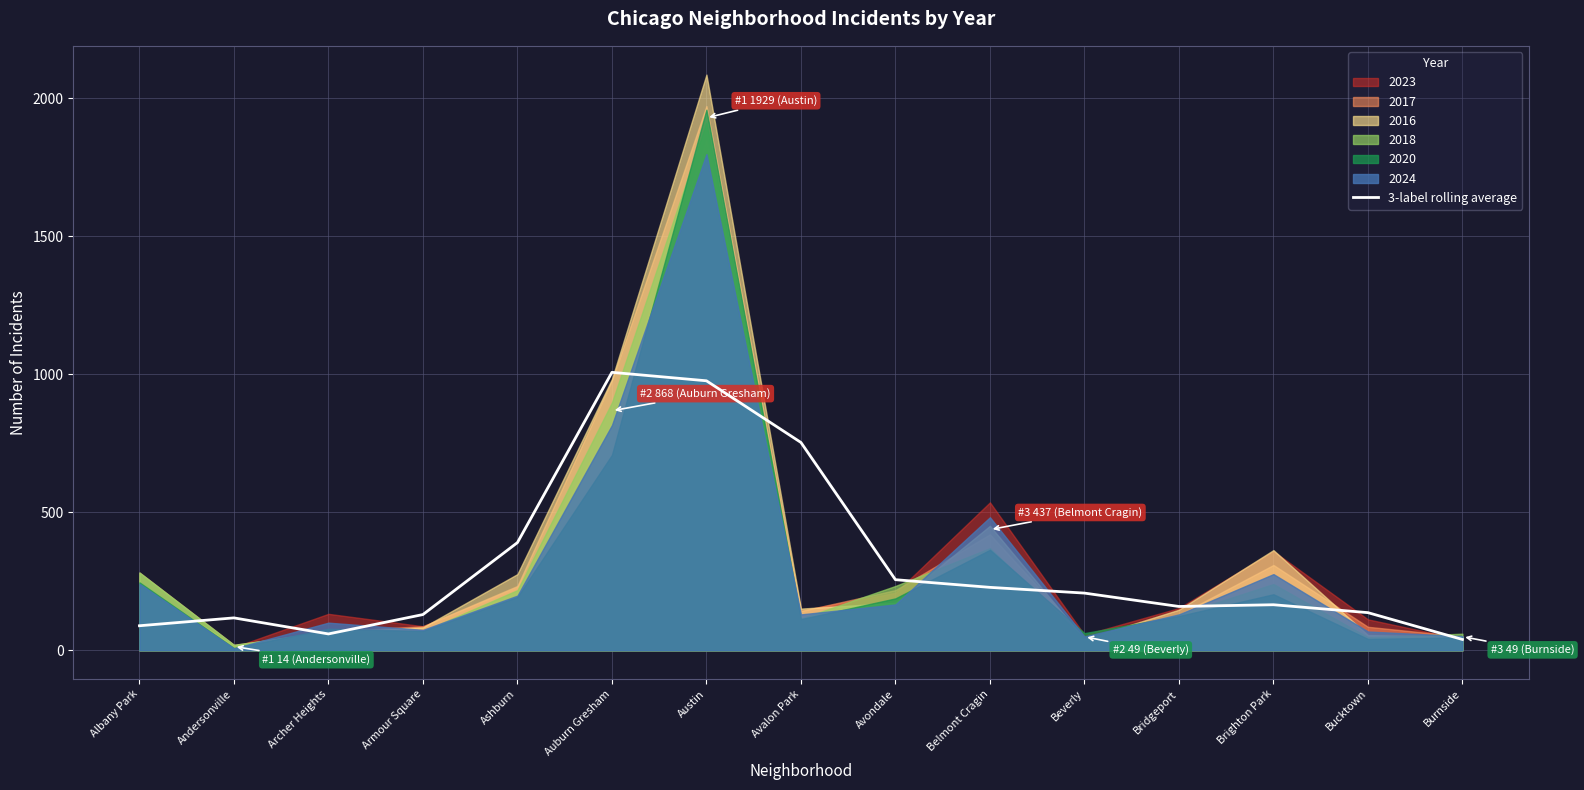

What position from the right is Brighton Park?

3